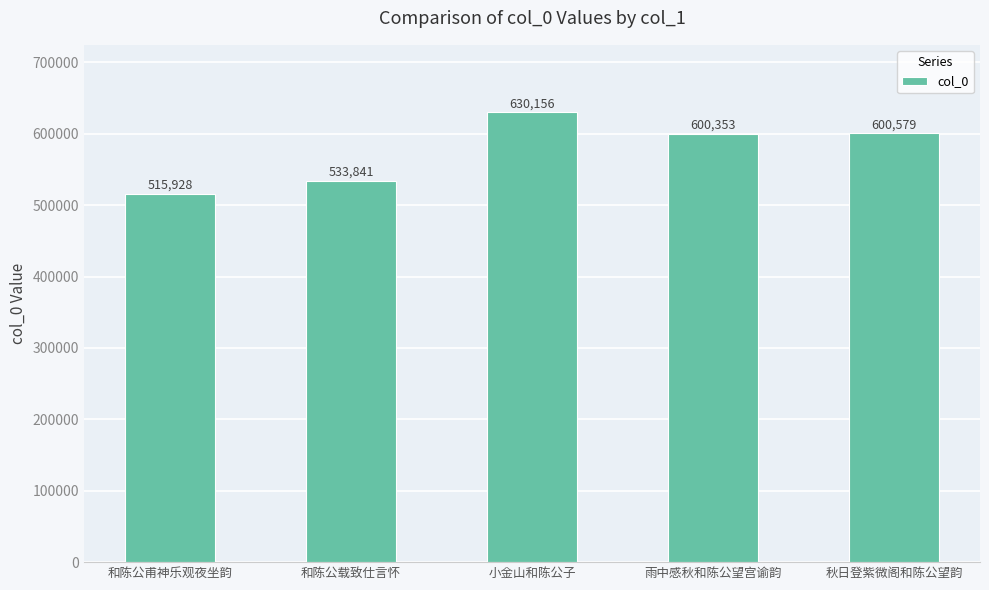

List the labels in order of value, smallest first.

和陈公甫神乐观夜坐韵, 和陈公载致仕言怀, 雨中感秋和陈公望宫谕韵, 秋日登紫微阁和陈公望韵, 小金山和陈公子